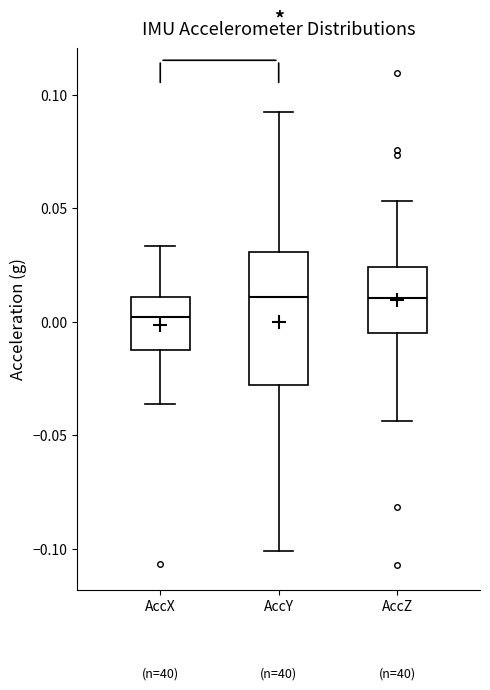

Reading left to right, transcribe this box plot: for each box, give where its median line is, the range the box spans, and where its two whiskers end, as read against the y-axis. The values are not printed on the chart, so give them approximately, as read against the axis.

AccX: median 0.000, box -0.010 to 0.010, whiskers -0.035 to 0.035
AccY: median 0.010, box -0.030 to 0.030, whiskers -0.100 to 0.090
AccZ: median 0.010, box -0.005 to 0.025, whiskers -0.045 to 0.055